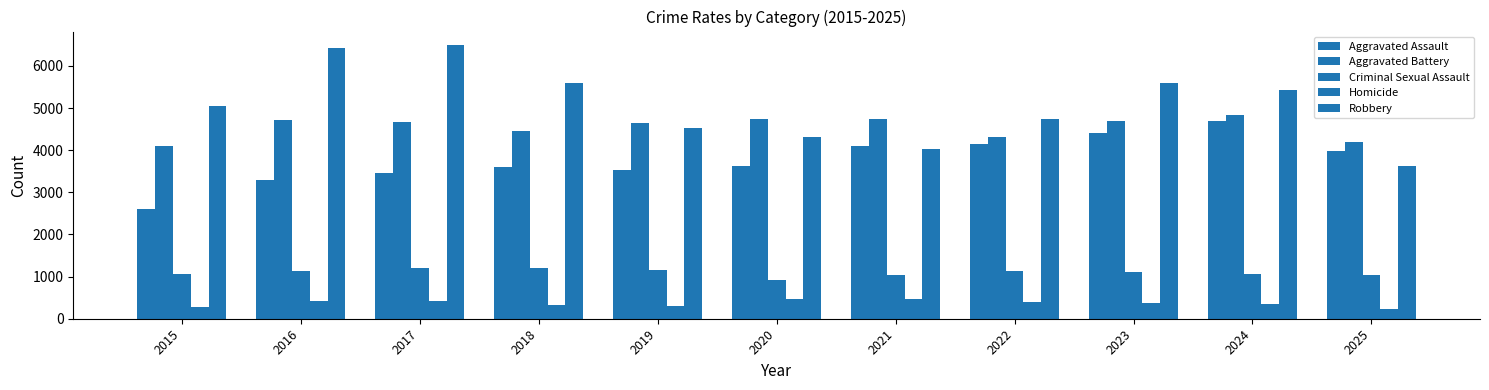

Which has a higher value, 2020 or 2024?

2024